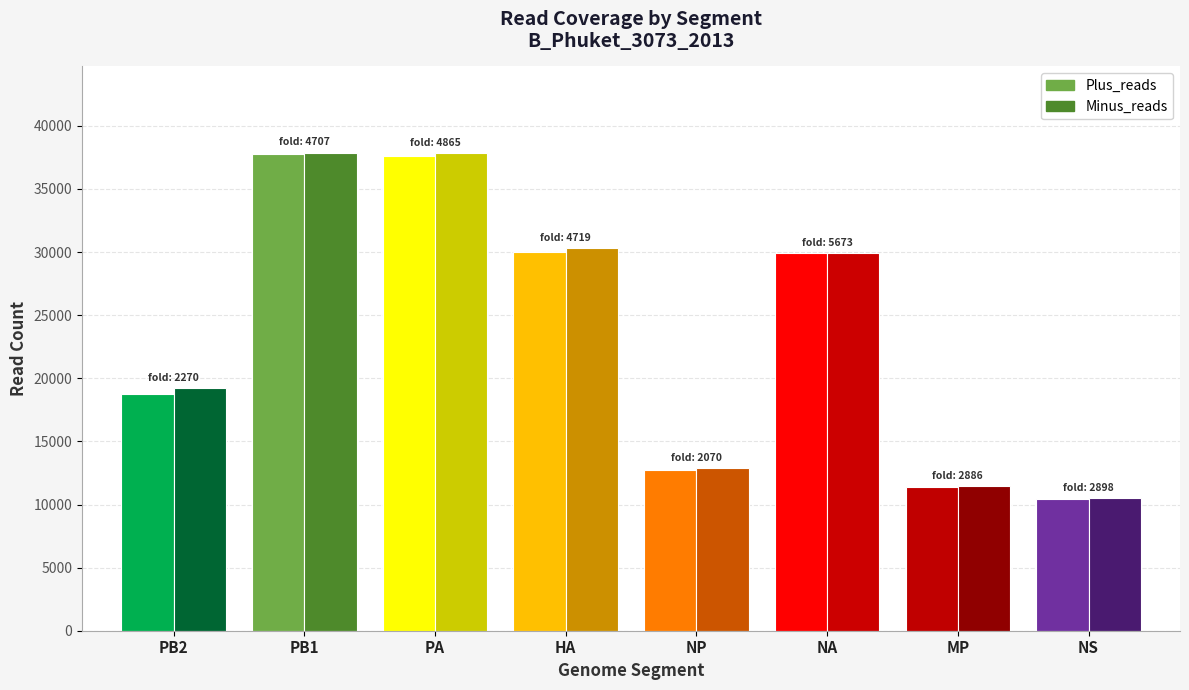

What is the label of the 8th bar from the right?

PB2